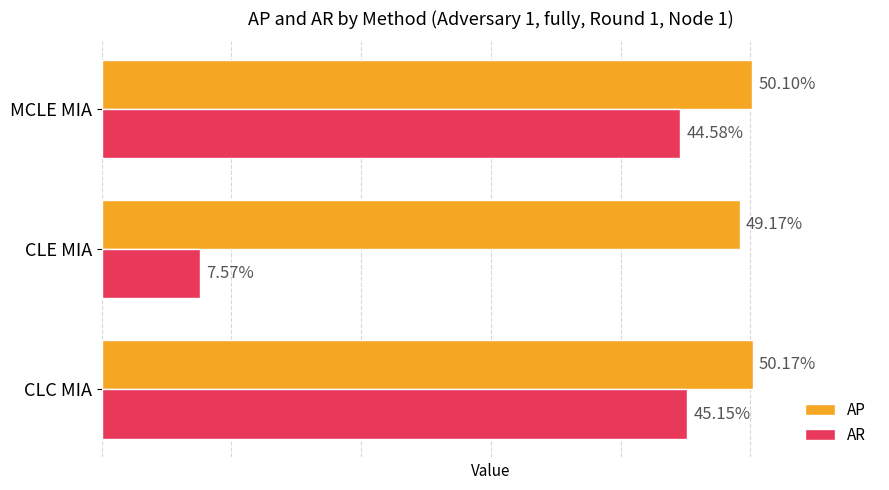

What is the value of the AR bar at the 2nd from the left?

0.1